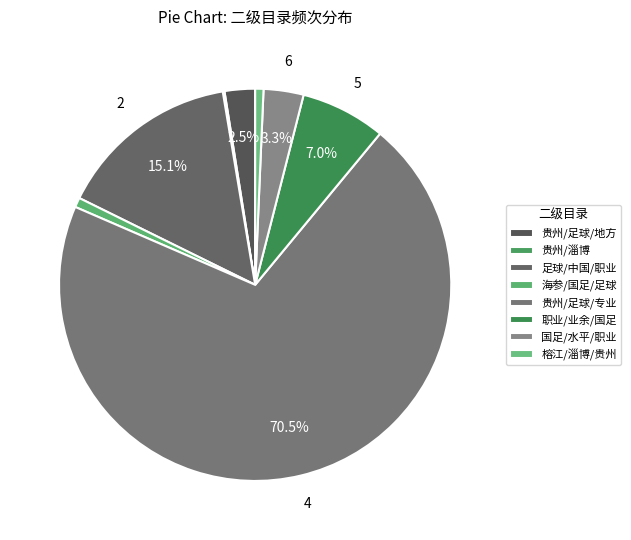

To the nearest percent, what is the difference between the 海参/国足/足球 and 足球/中国/职业 slice percentages?

14%